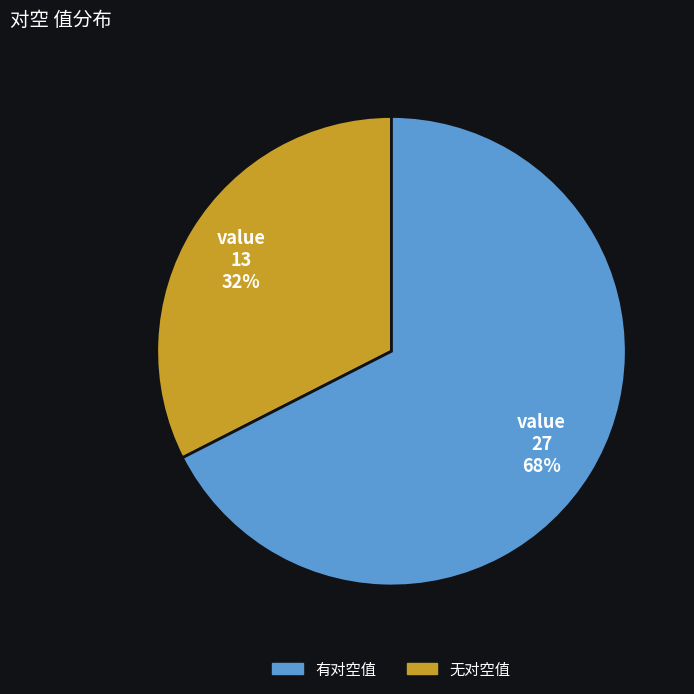

Does any single category account for the majority?

Yes